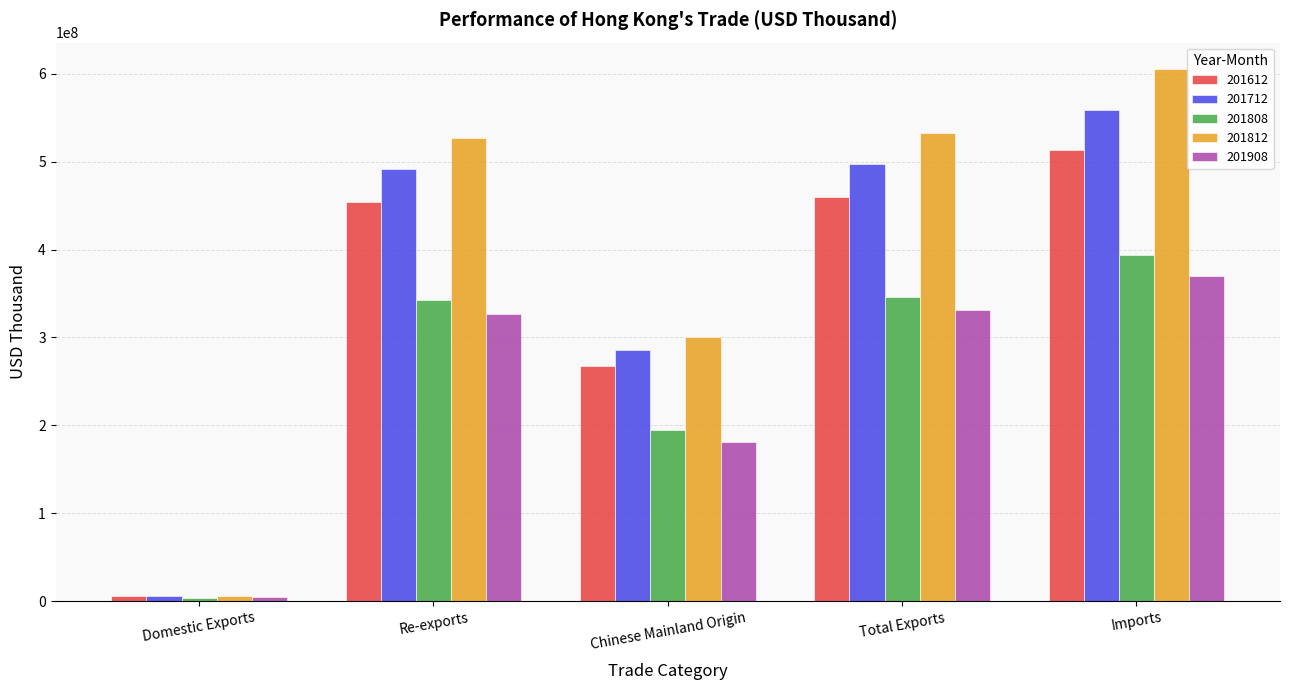

What is the value of the 201812 bar at the 2nd from the left?

527155361.9